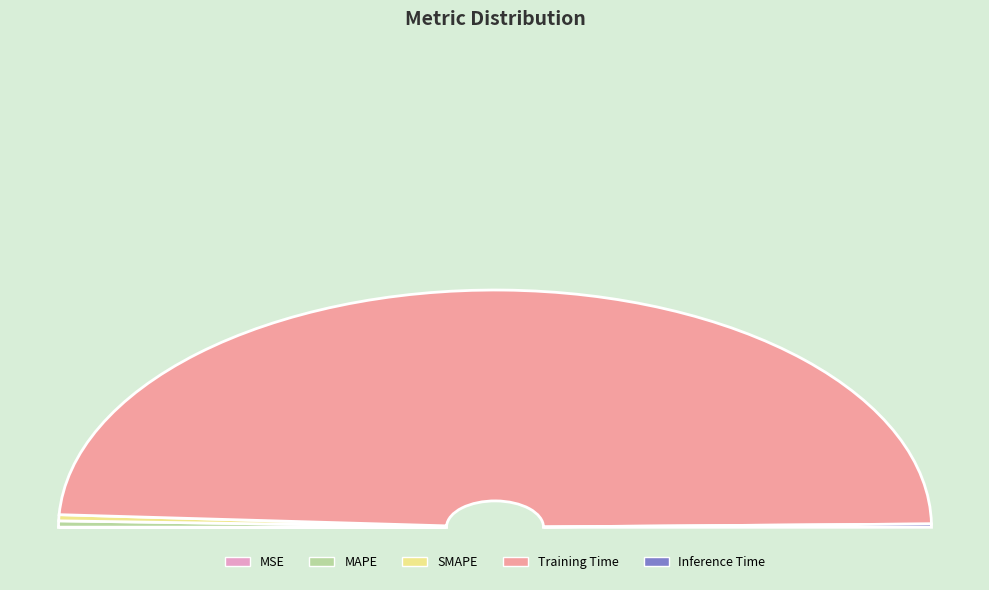

How many segments does this pie chart have?

5